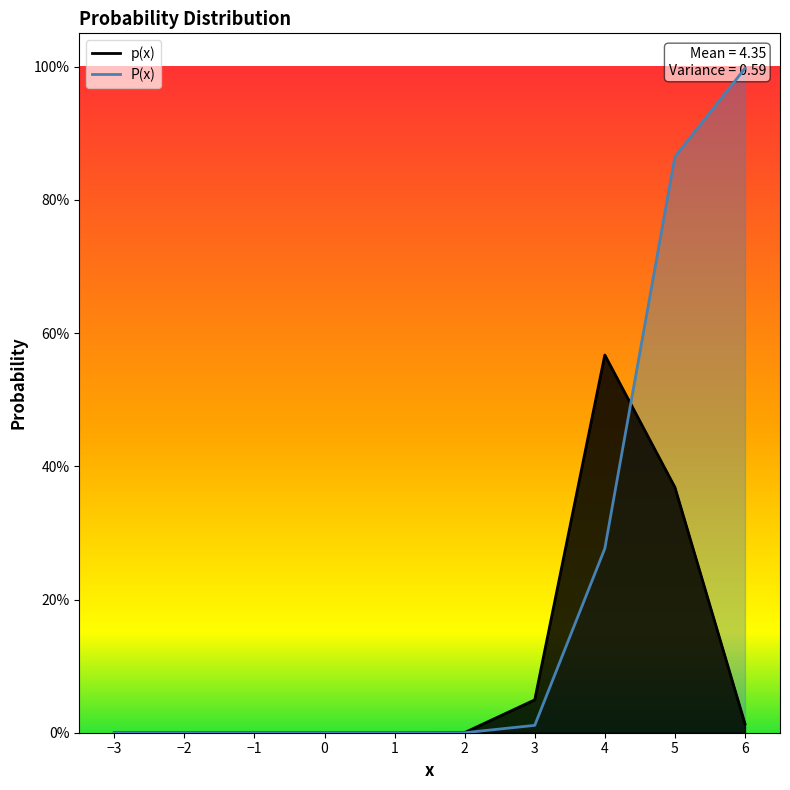

What is the difference between the P(x) values at 1 and 5?

0.9